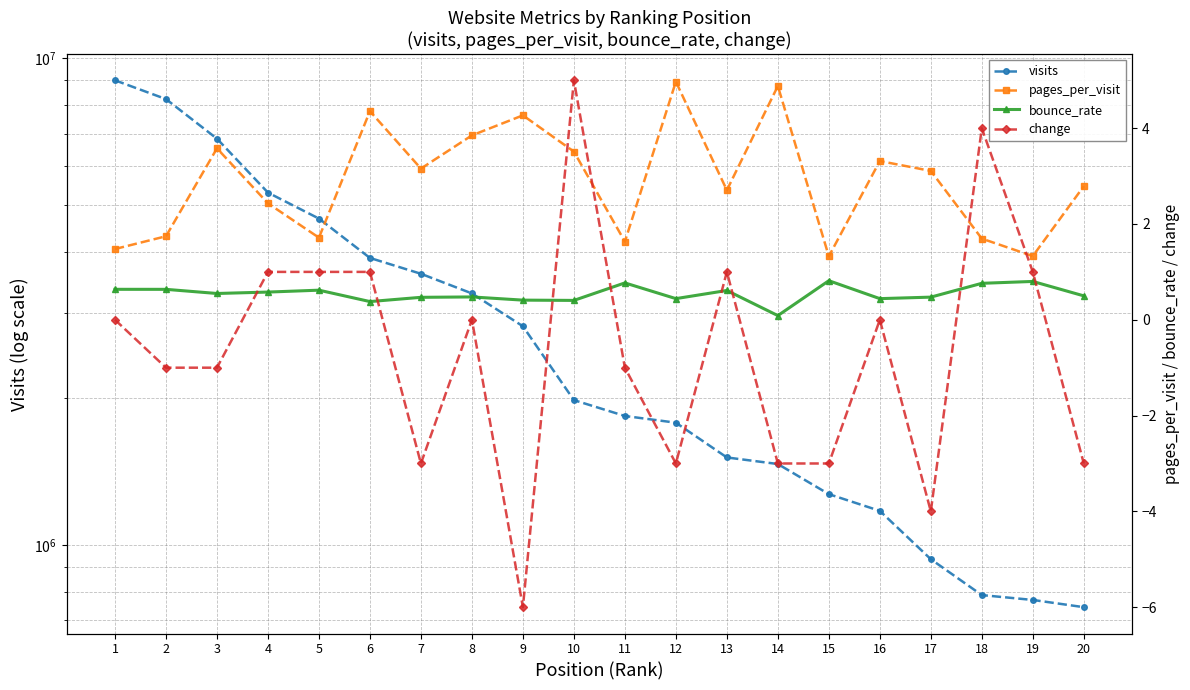

What is the value of the visits point at the 5th from the left?

4682454.0